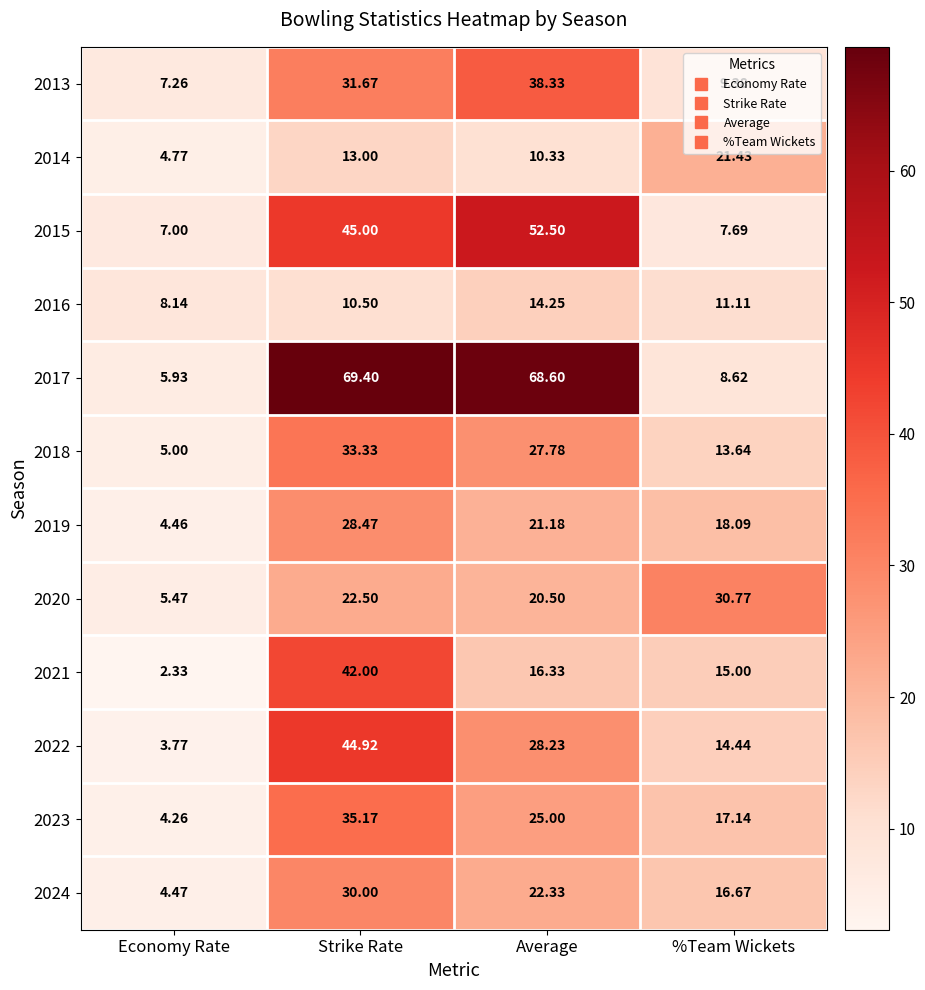

Which category has the highest value across all series?

Strike Rate